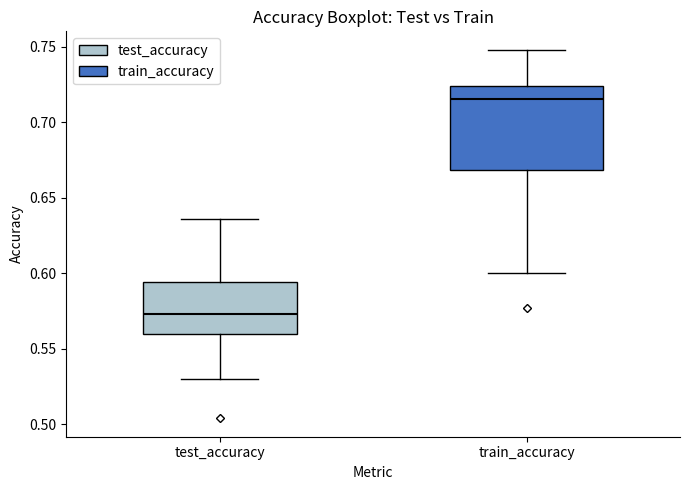

Which box is the tallest, from its lower edge to its upper edge?

train_accuracy